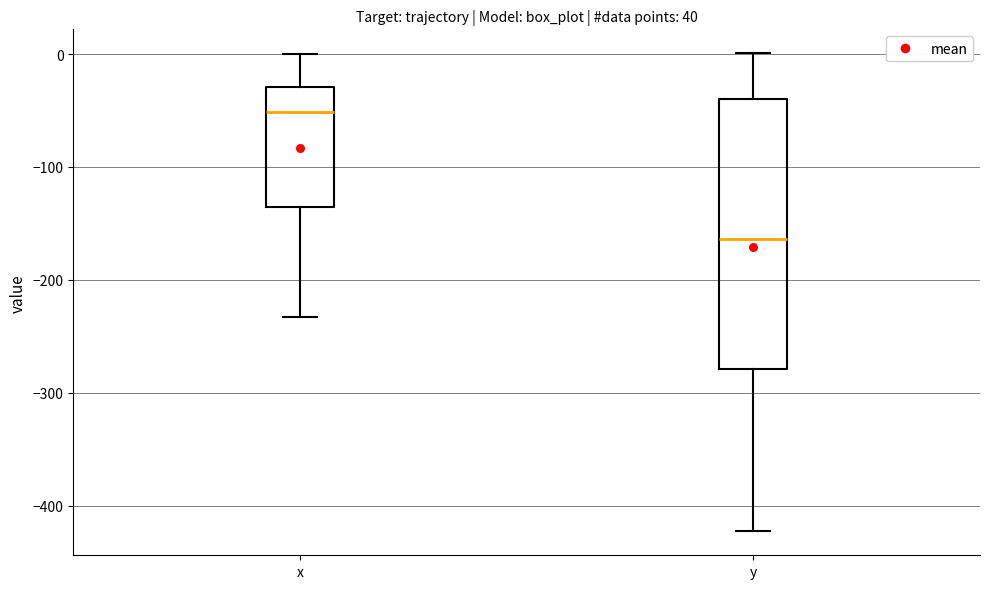

Which box is the tallest, from its lower edge to its upper edge?

y